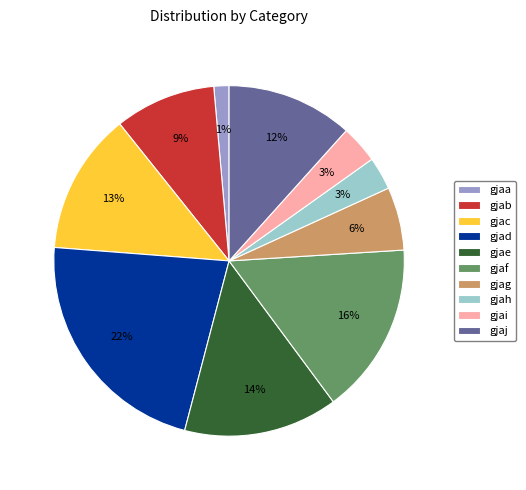

Do gjac and gjag together represent more than half of the pie?

No